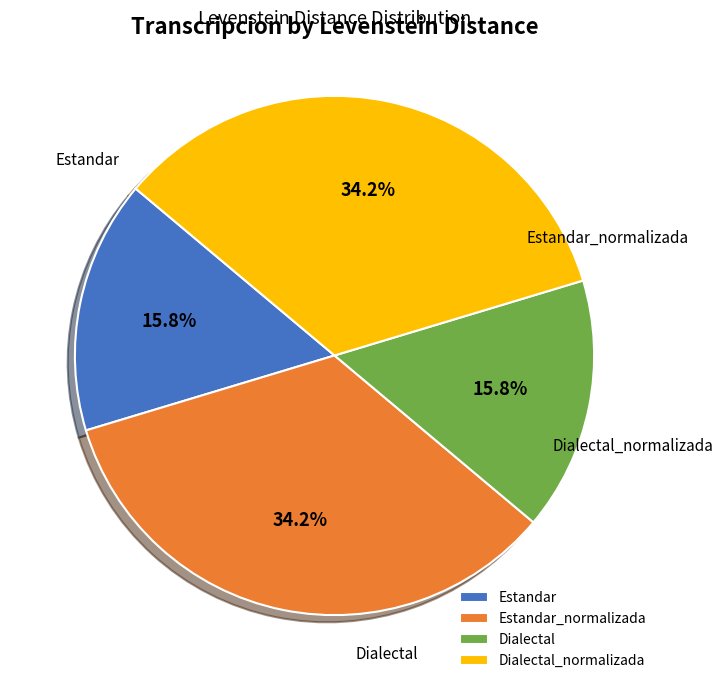

To the nearest percent, what percentage of the pie is Dialectal_normalizada?

34%